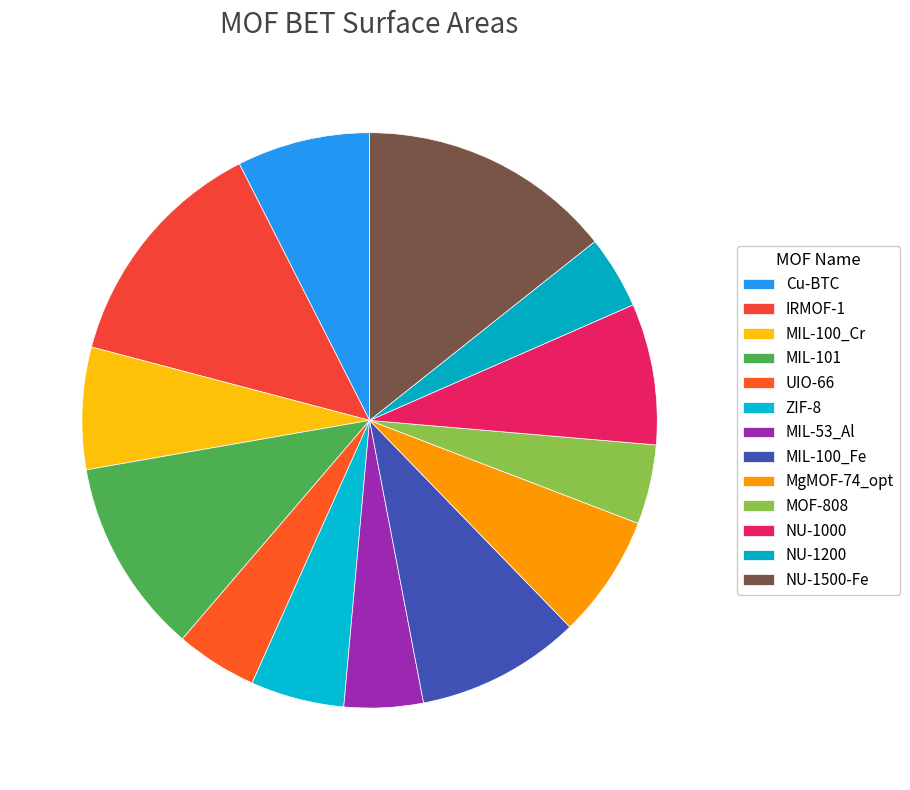

How many segments does this pie chart have?

13